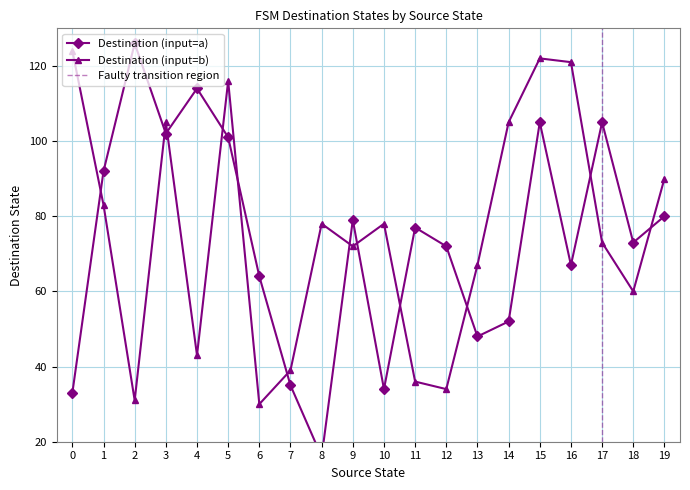

Which series has the largest total across all categories?

dest_state_b